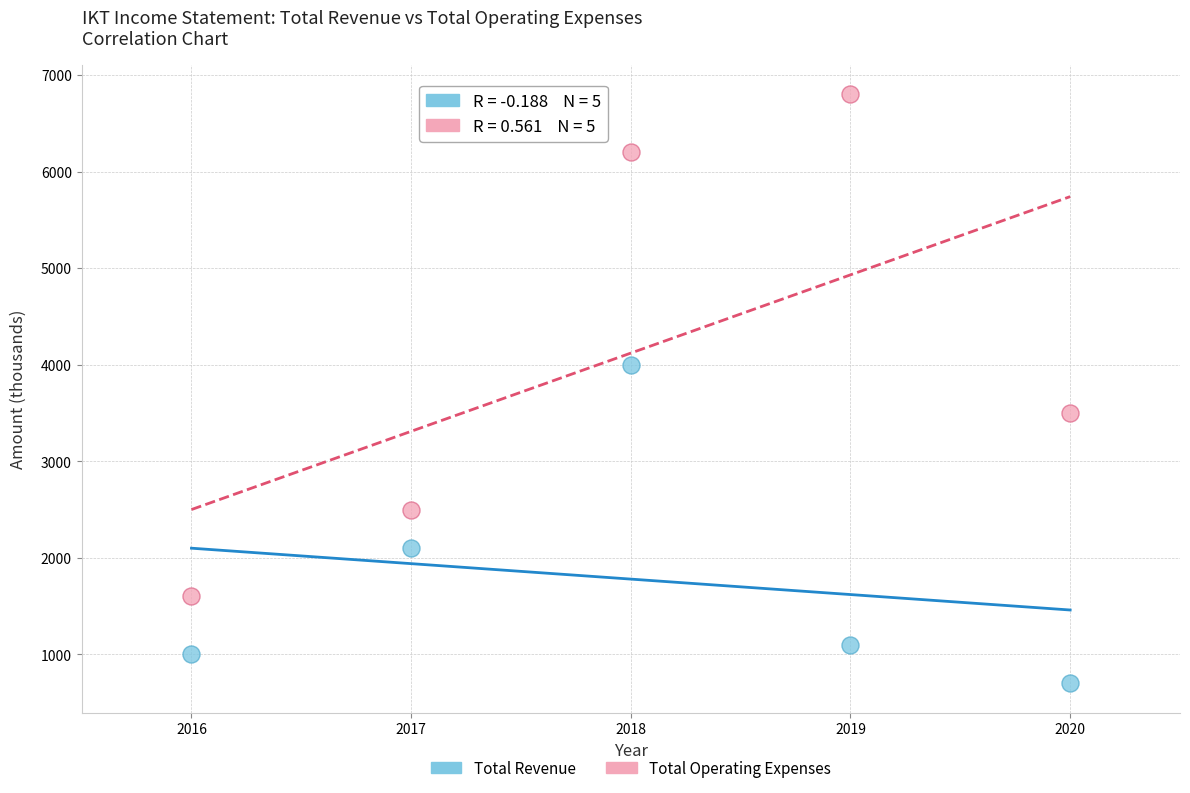

Which series reaches the minimum Y coordinate?

Total Revenue